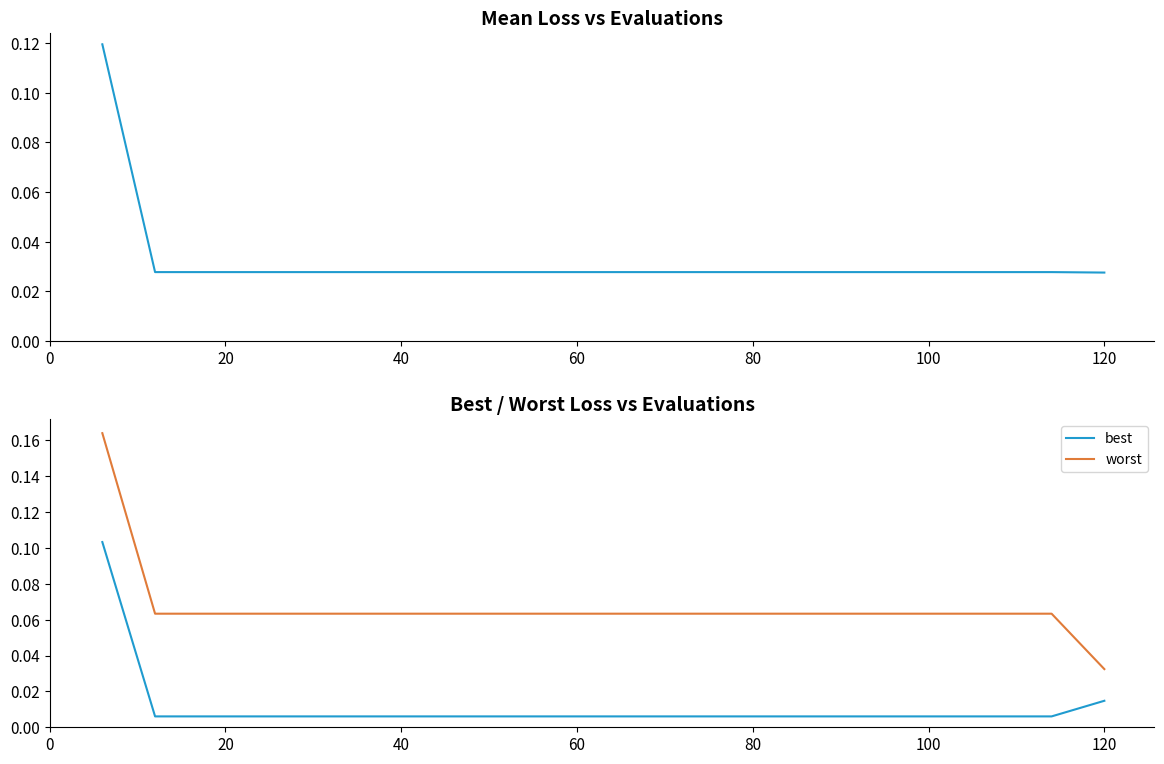

True or false: best and worst cross at least once.

False